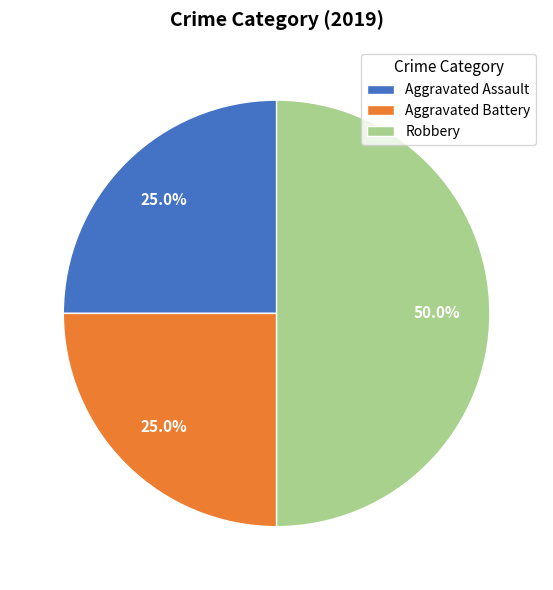

What is the ratio of the value at Robbery to the value at Aggravated Assault?

2.0